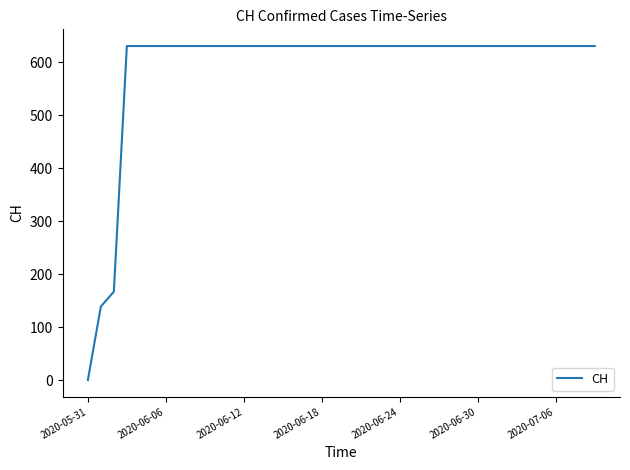

What is the greatest value displayed?

631